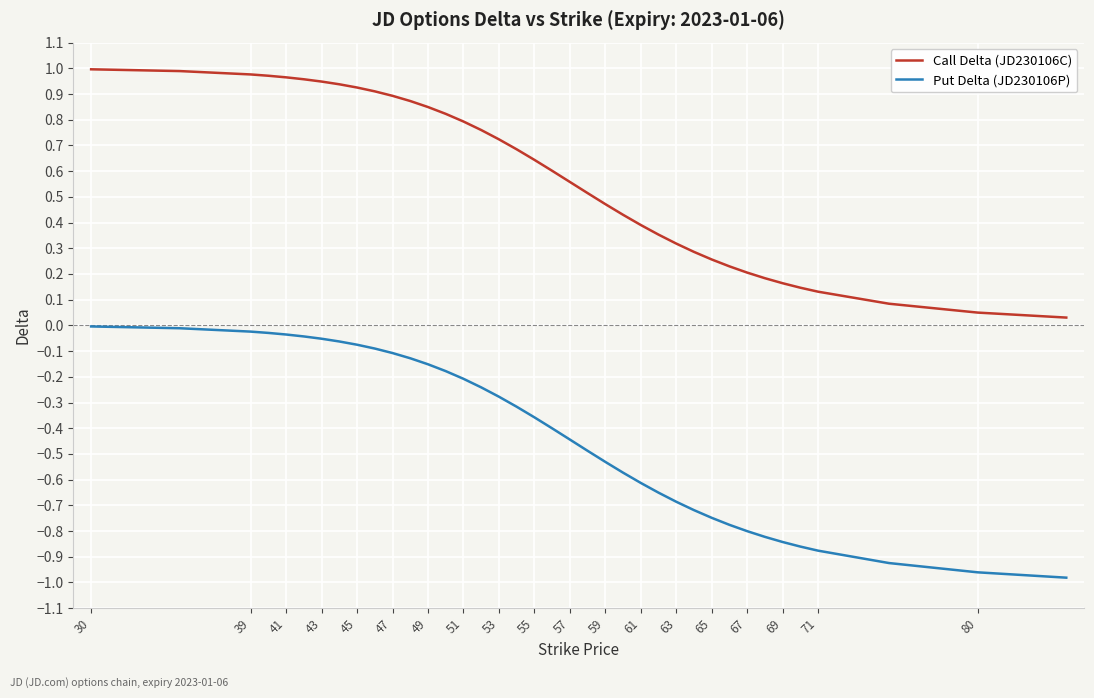

Which series has the largest total across all categories?

Call Delta (JD230106C)